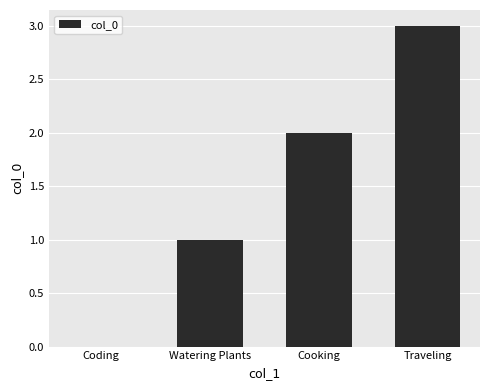

Which category has the highest value across all series?

Traveling